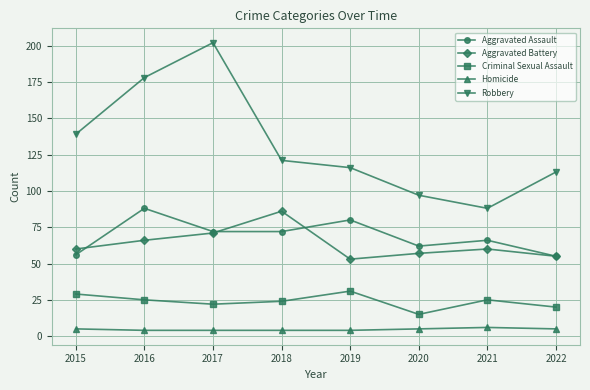

Which series changed the most between 2015 and 2020?

Robbery